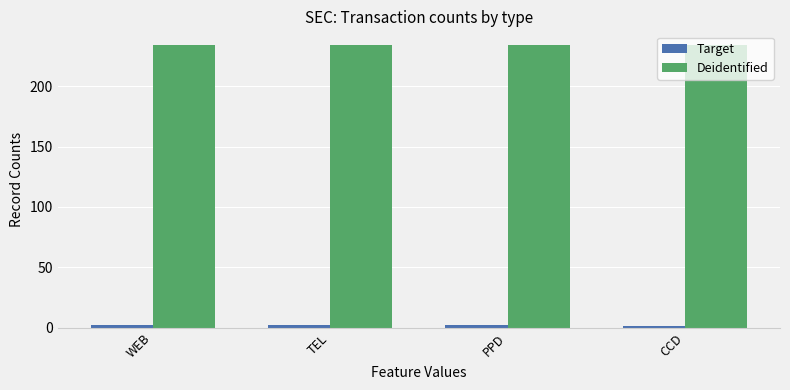

The value of Deidentified at TEL is 234. True or false?

True